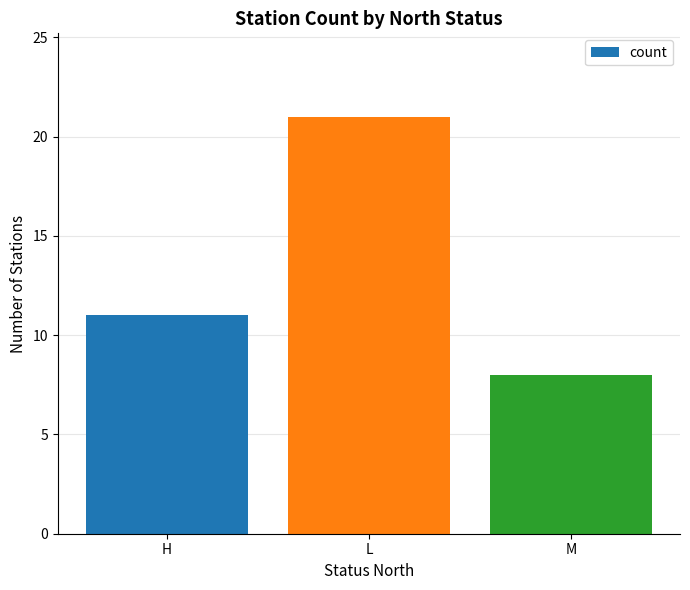

What is the change in value from H to M?

-3